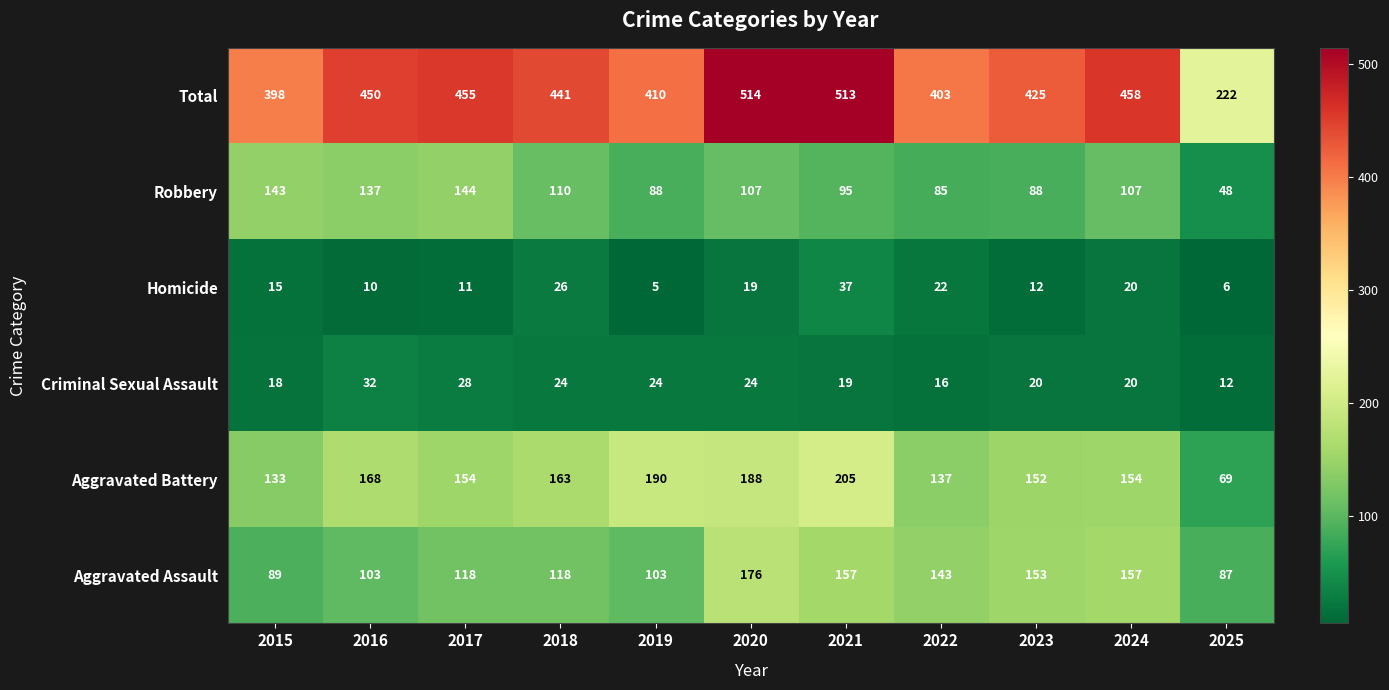

What value does the Total series have at 2015, to the nearest 10?

400